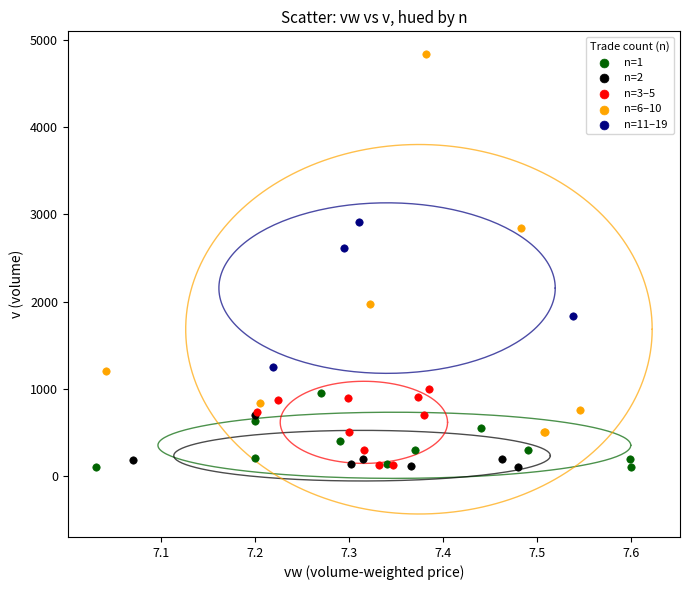

Which series contains the highest Y value?

n=6–10